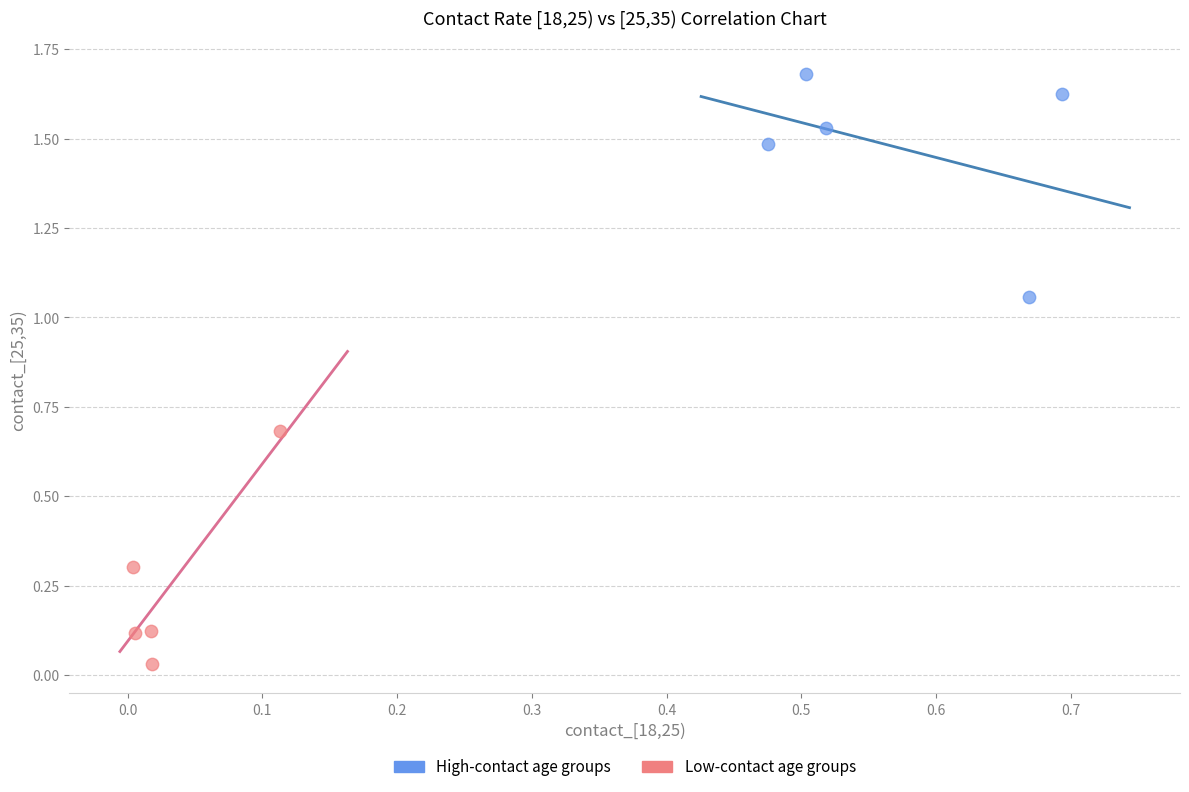

Which series reaches the minimum Y coordinate?

Low-contact age groups